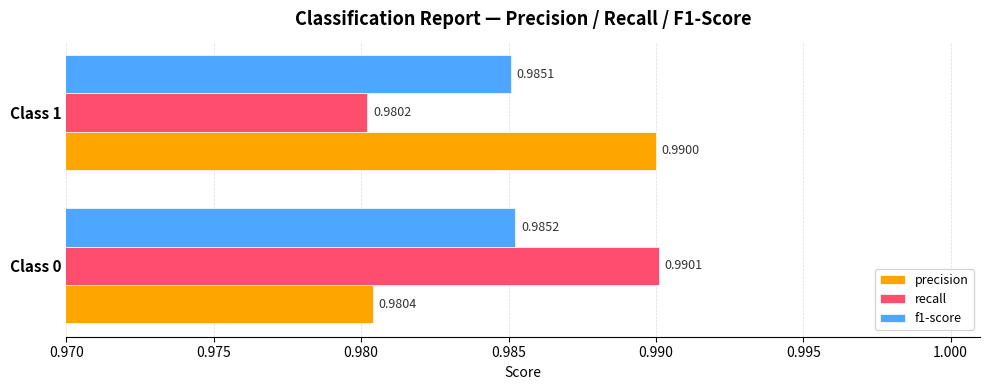

How many precision values are between 0 and 1?

2